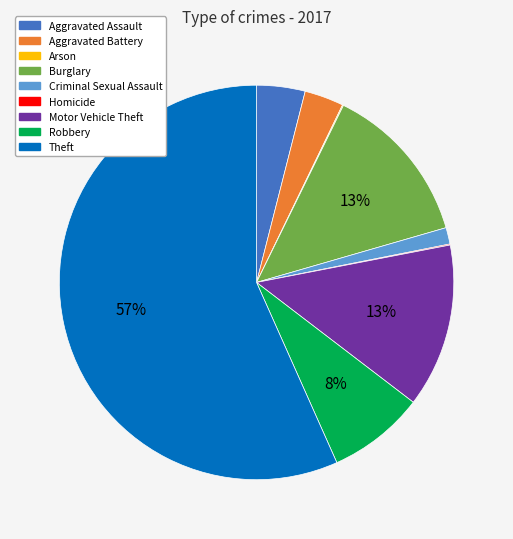

Combined, do Theft and Aggravated Battery account for over 50%?

Yes